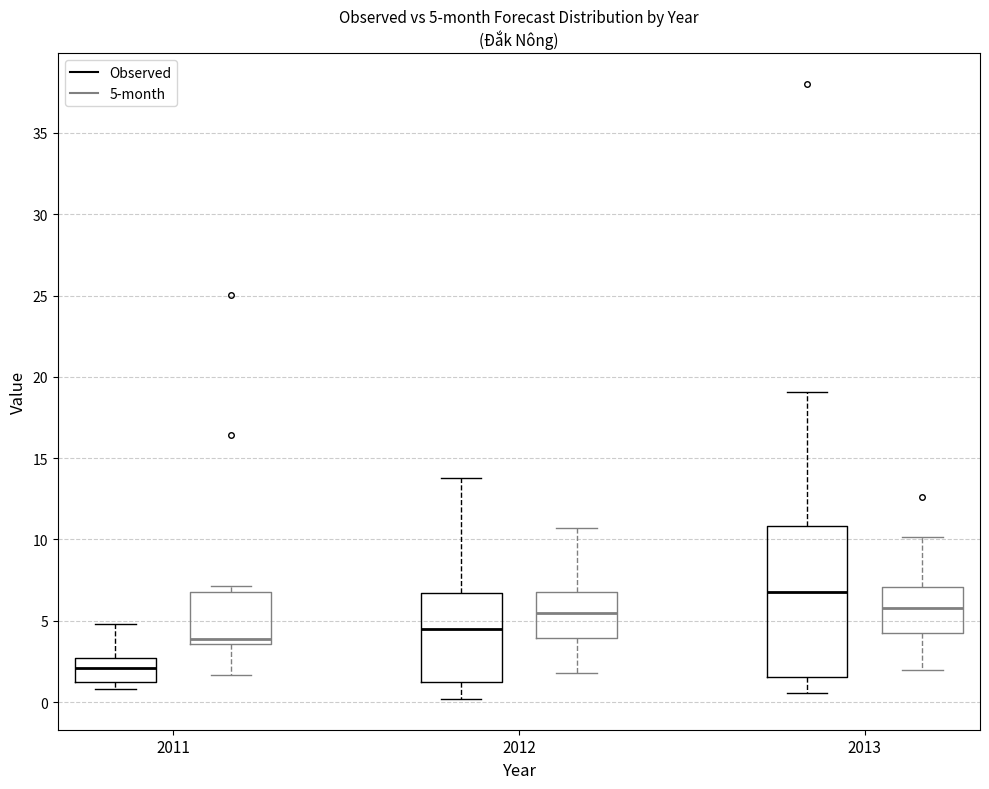

Comparing the boxes themselves (not the whiskers), which one is the tallest?

2013 (Observed)